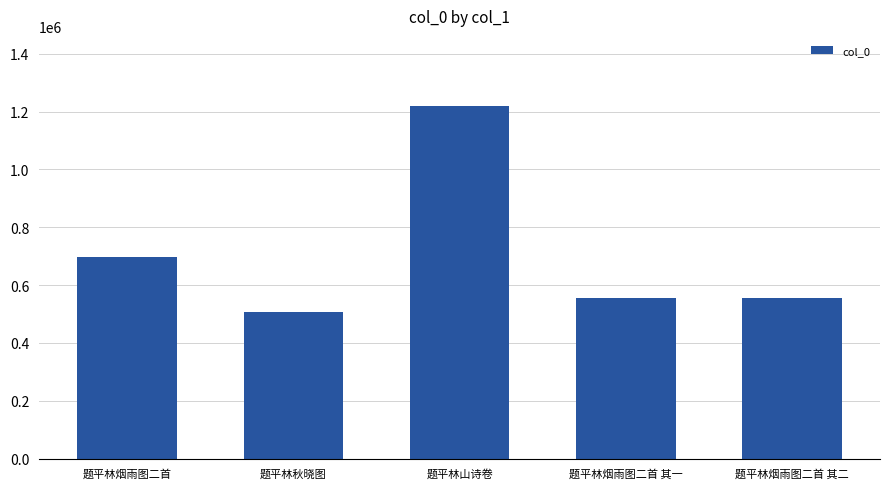

At which category does the chart reach its minimum across all series?

题平林秋晓图